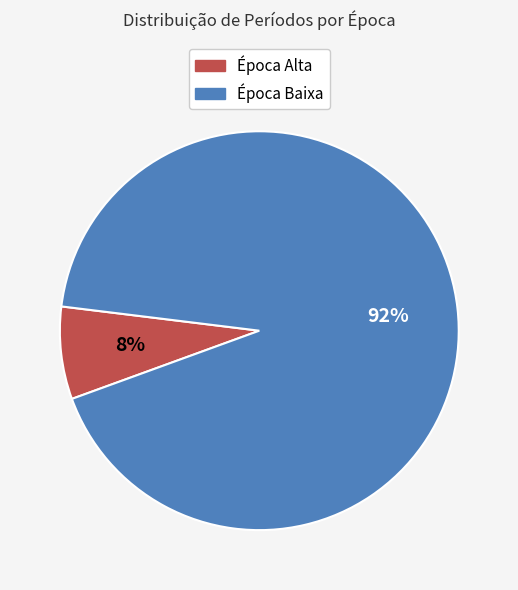

What is the majority slice?

Época Baixa